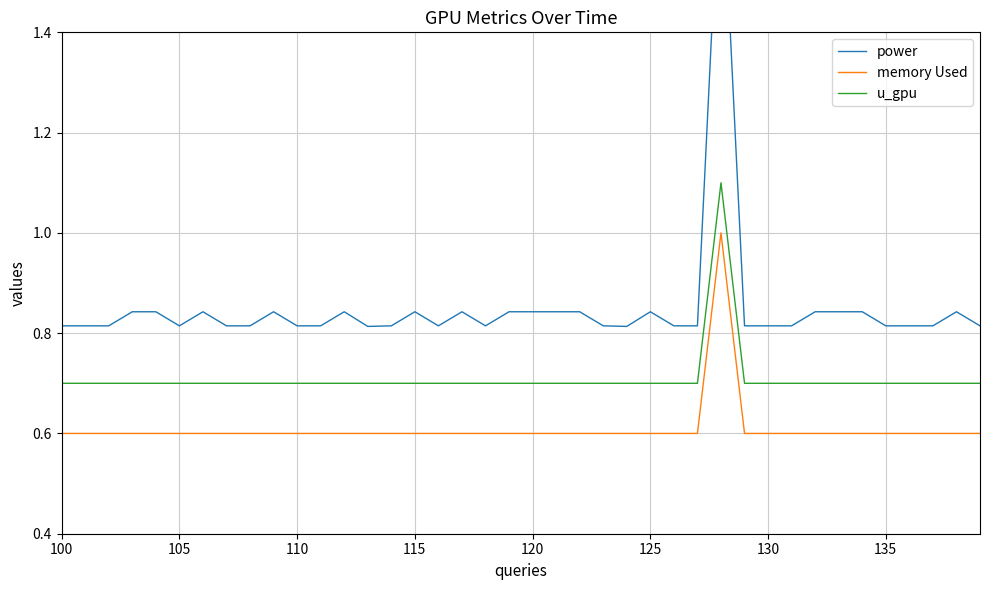

The value of u_gpu at 130 is 0.9. True or false?

False